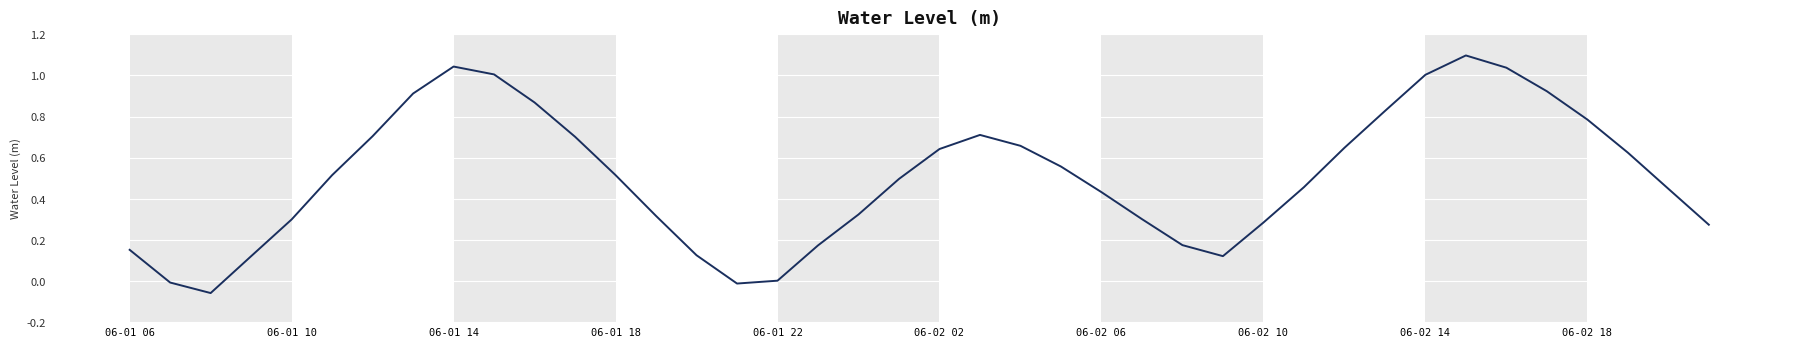

What is the greatest value displayed?

1.1